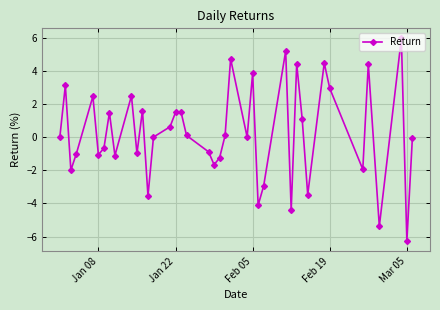

What is the greatest value displayed?

5.9